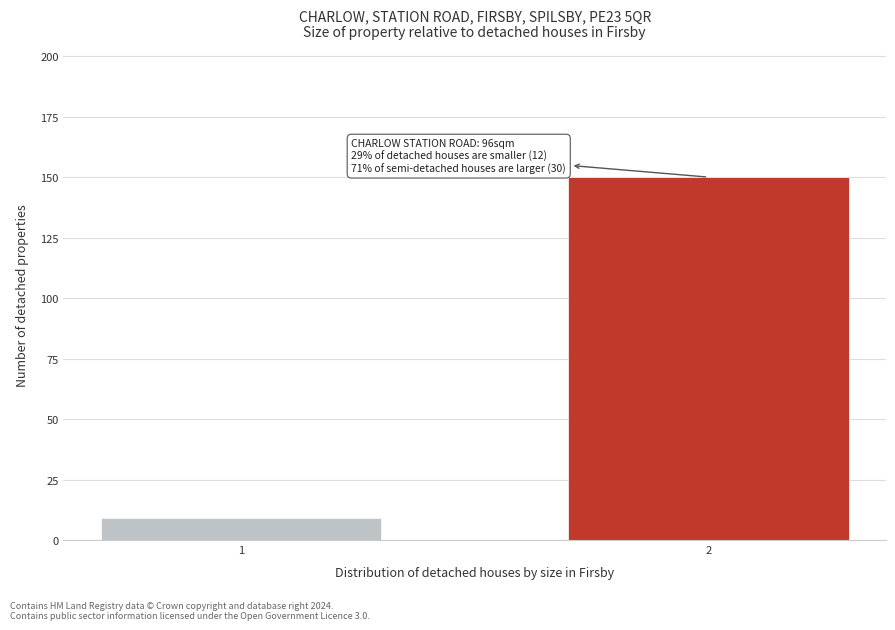

Reading right to left, what are all the values shown in this chart?

150	9